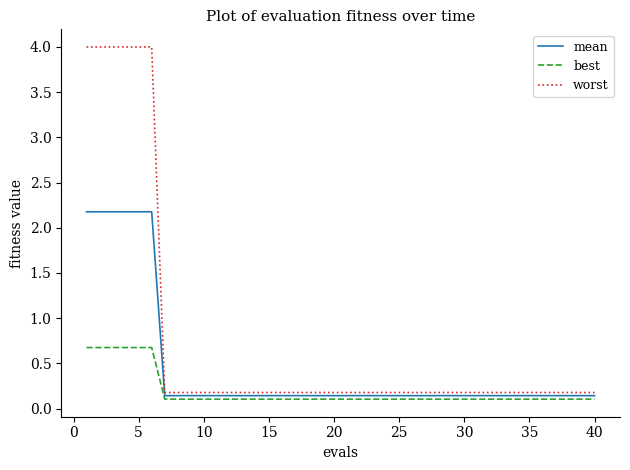

How many series are shown in this chart?

3